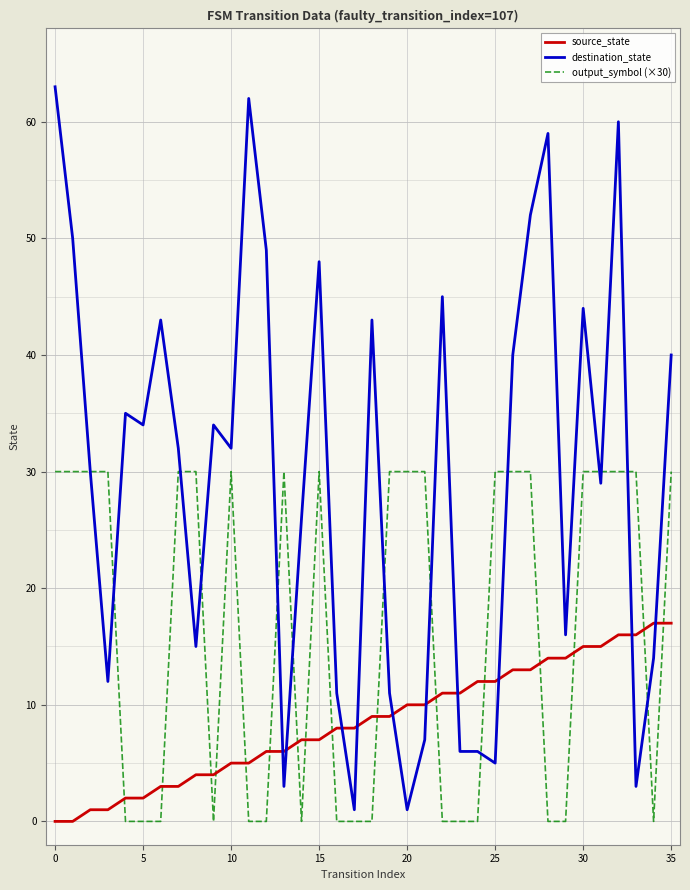

Which series has the largest range (max minus min)?

destination_state